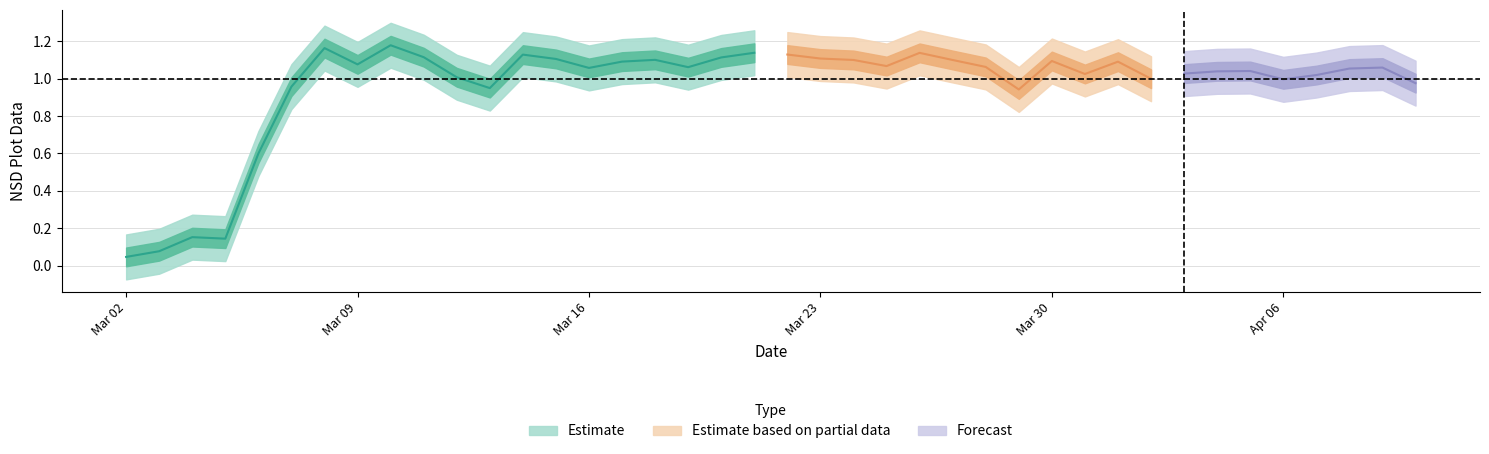

What is the value of the 8th point from the left?

1.1